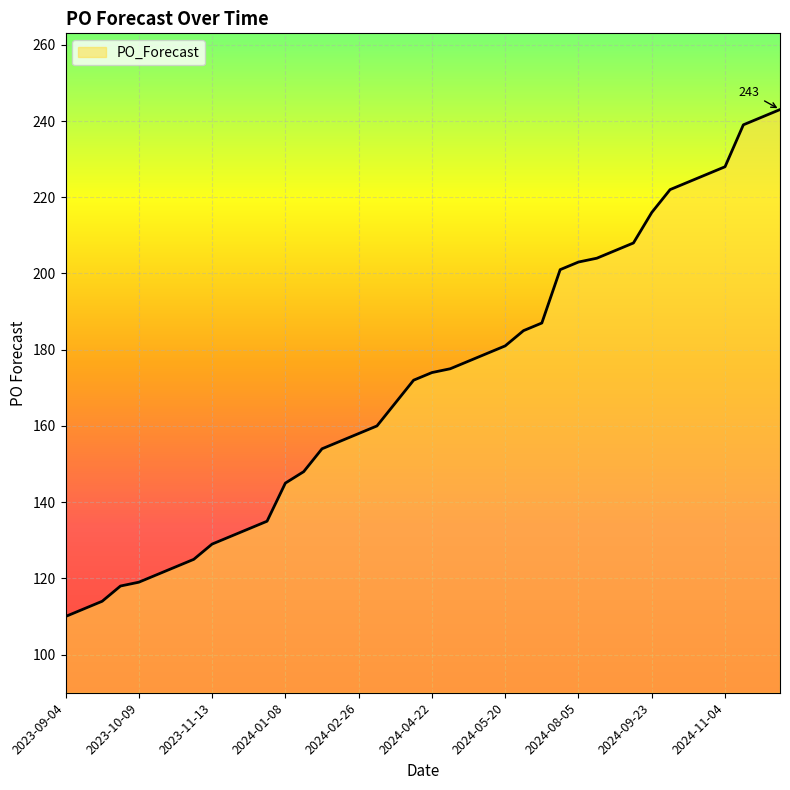

What is the greatest value displayed?

243